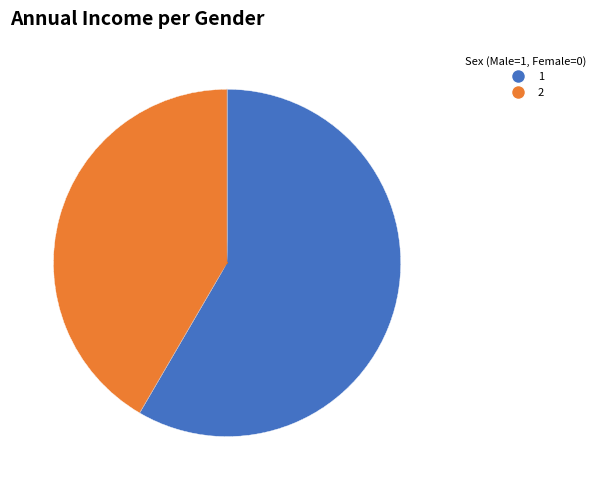

Combined, do 1 and 2 account for over 50%?

Yes